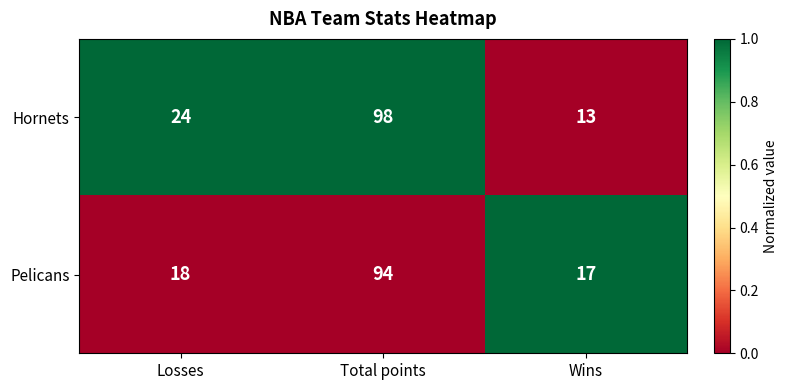

Reading left to right, list all the values displayed in this chart.

Hornets: 24	98	13
Pelicans: 18	94	17